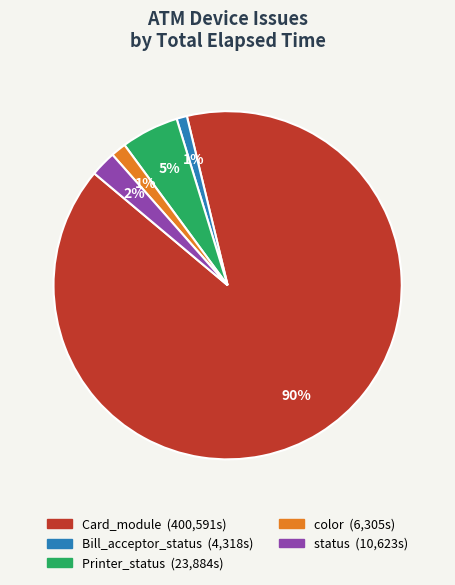

To the nearest percent, what is the average slice percentage?

20%